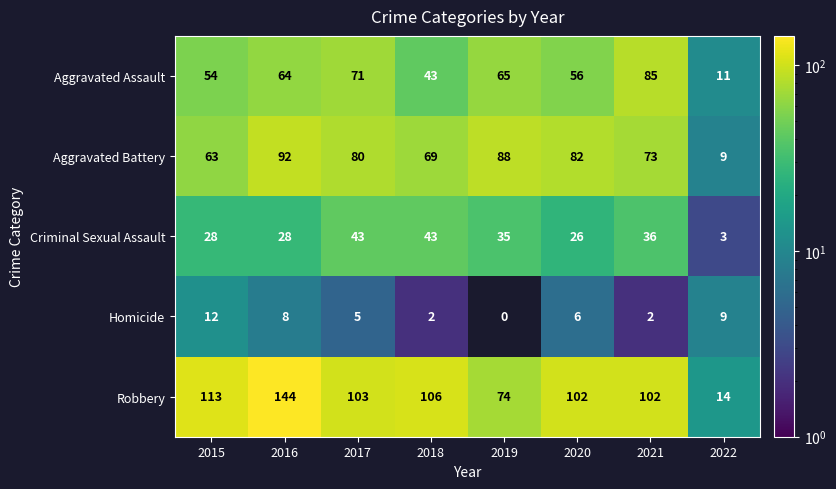

The value of Aggravated Battery at 2016 is 92. True or false?

True